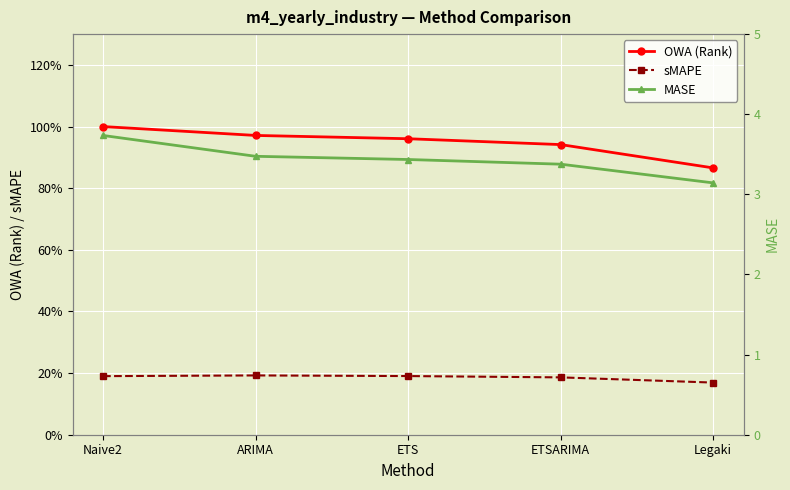

Which series has the largest range (max minus min)?

MASE